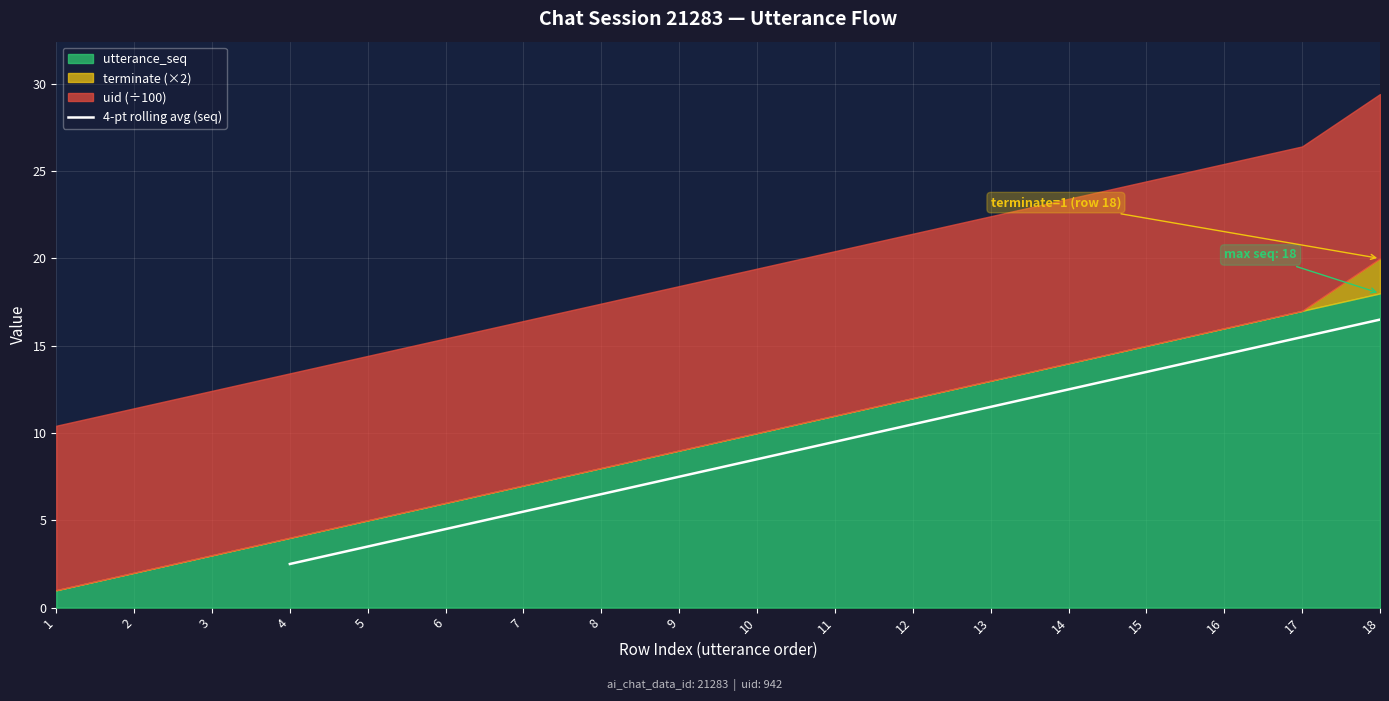

Is it true that 4-pt rolling avg (seq) equals 5.5 at 7?

True